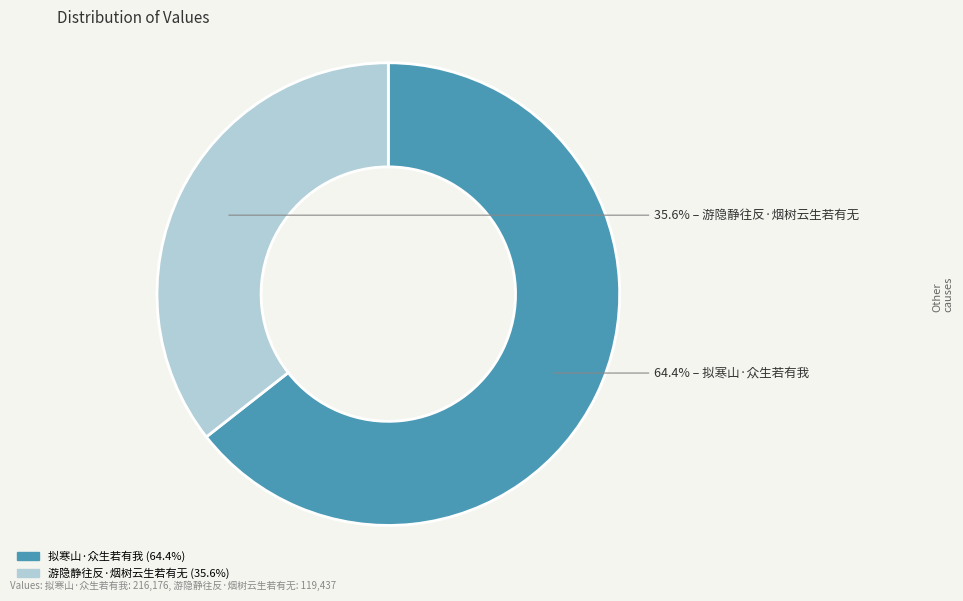

What percentage is the 拟寒山·众生若有我 slice, to the nearest percent?

64%